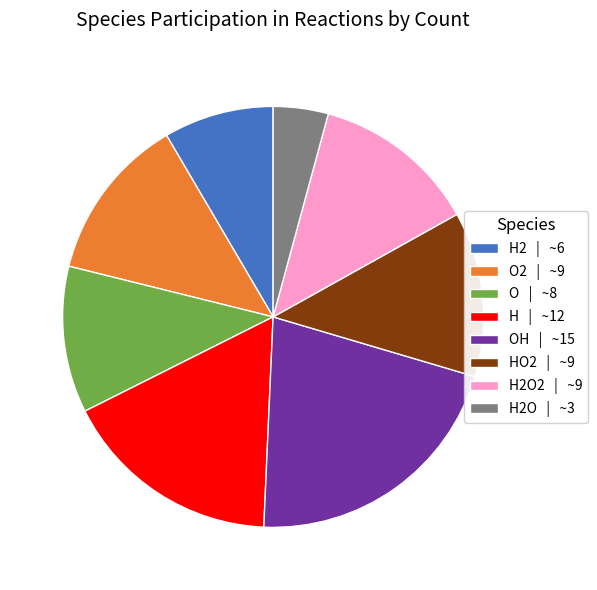

How many slices are in this pie chart?

8